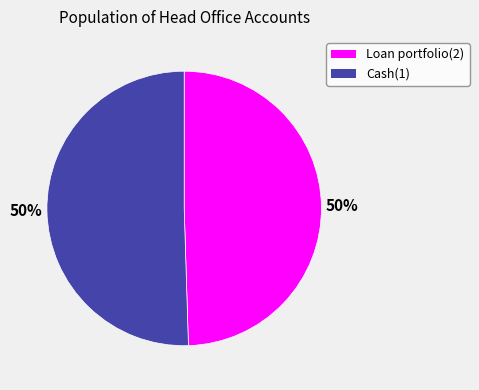

How many slices are in this pie chart?

2